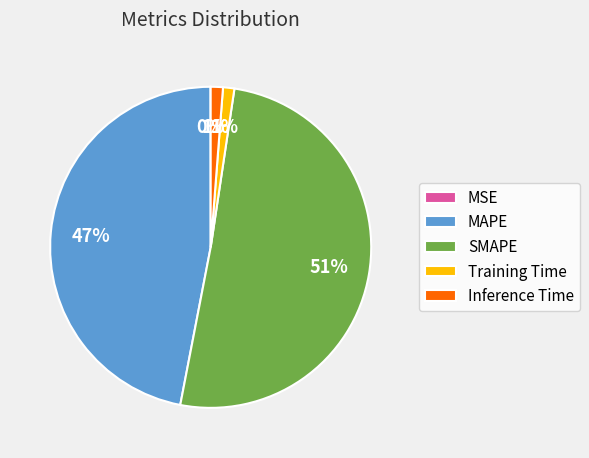

Between MAPE and Inference Time, which is larger?

MAPE